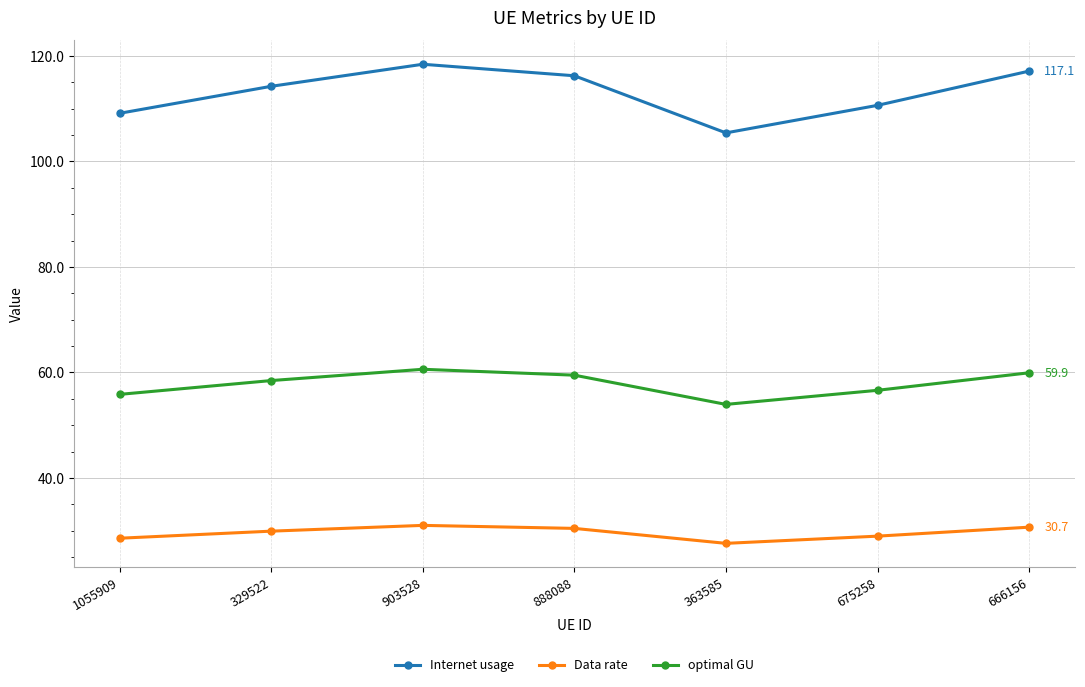

Rank the series by their maximum value, from highest to lowest.

Internet usage, optimal GU, Data rate